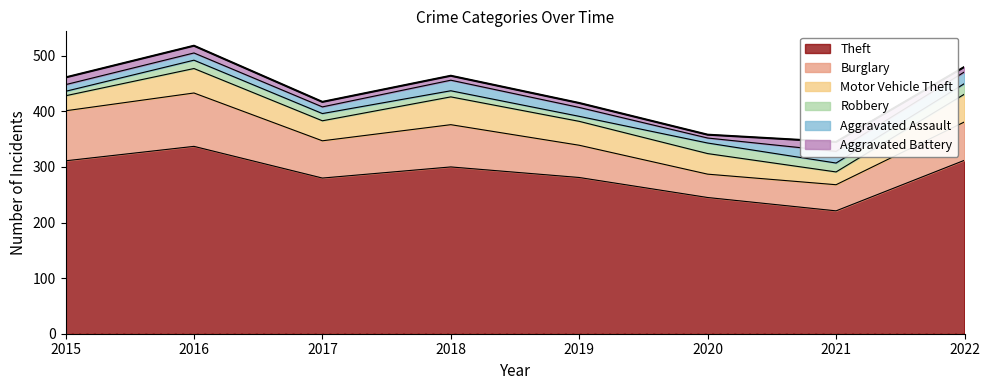

What are all the series names shown in the legend?

Theft, Burglary, Motor Vehicle Theft, Robbery, Aggravated Assault, Aggravated Battery